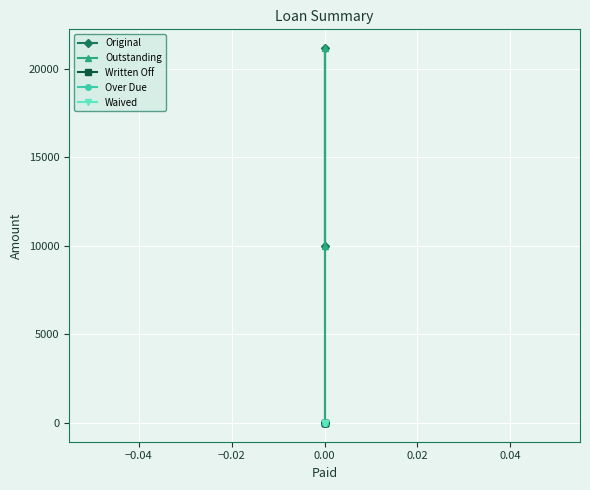

Which series has the largest total across all categories?

Original